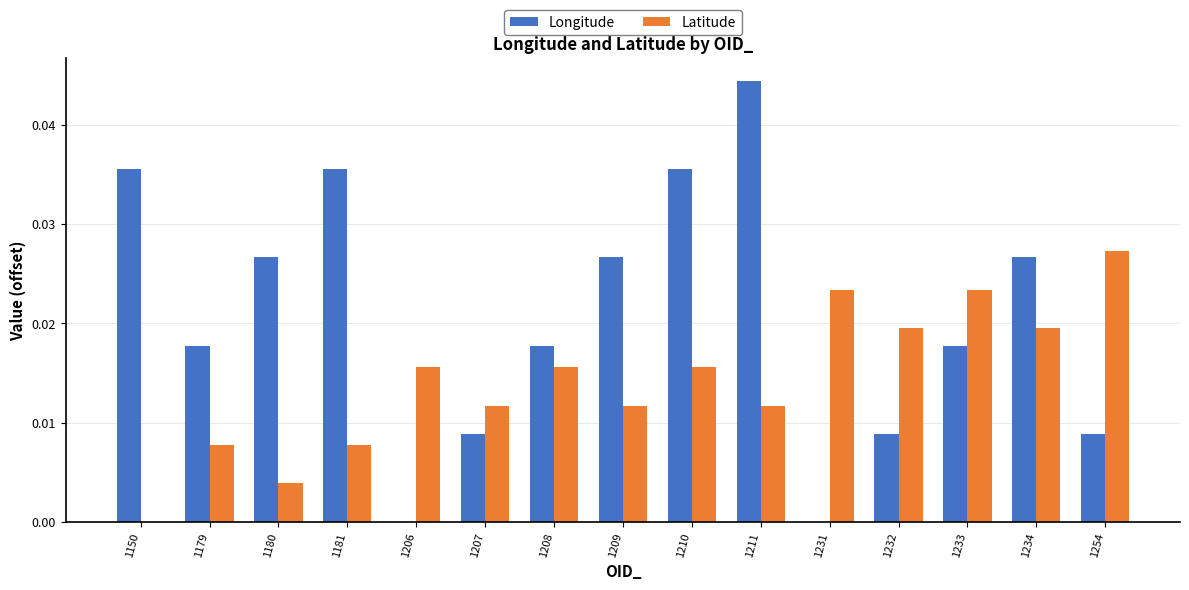

Which category has the highest value across all series?

1211